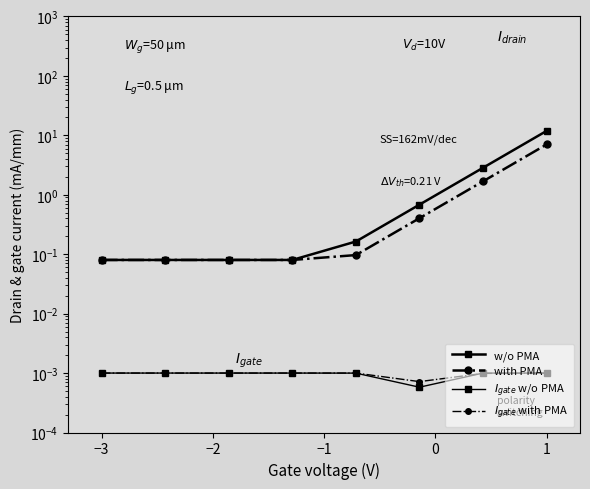

Is the value of with PMA at −1 greater than the value of $I_{gate}$ with PMA at 1?

Yes